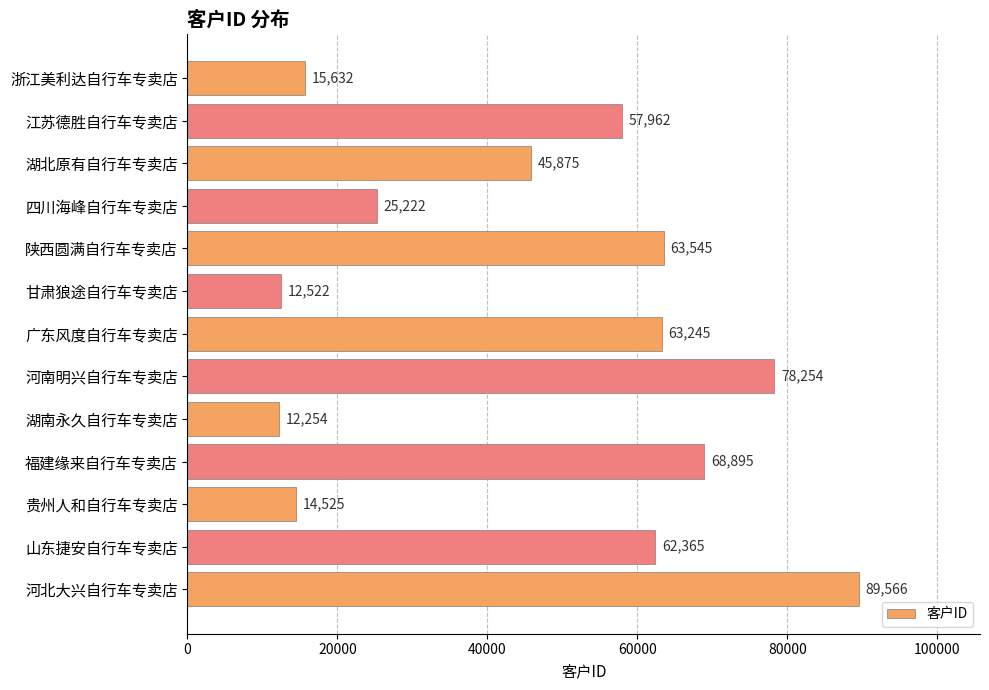

Rank the categories by value from lowest to highest.

湖南永久自行车专卖店, 甘肃狼途自行车专卖店, 贵州人和自行车专卖店, 浙江美利达自行车专卖店, 四川海峰自行车专卖店, 湖北原有自行车专卖店, 江苏德胜自行车专卖店, 山东捷安自行车专卖店, 广东风度自行车专卖店, 陕西圆满自行车专卖店, 福建缘来自行车专卖店, 河南明兴自行车专卖店, 河北大兴自行车专卖店